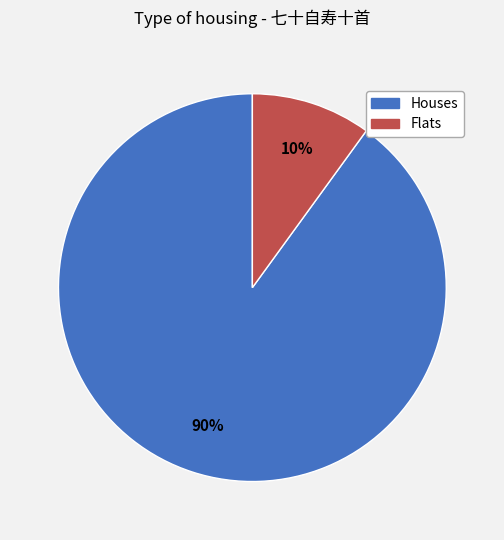

Is there any slice that represents more than half of the pie?

Yes